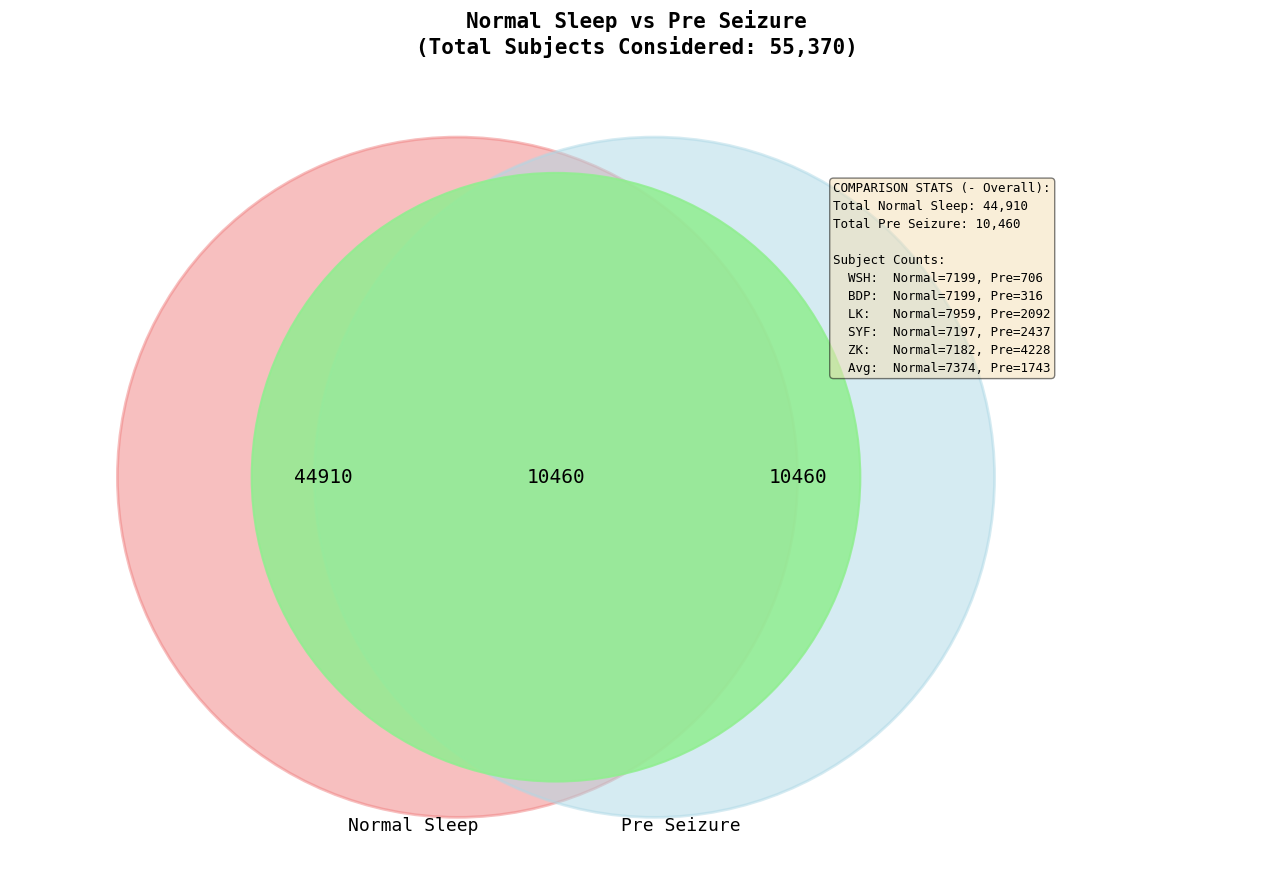

To the nearest percent, what percentage of the pie is ZK?

40%